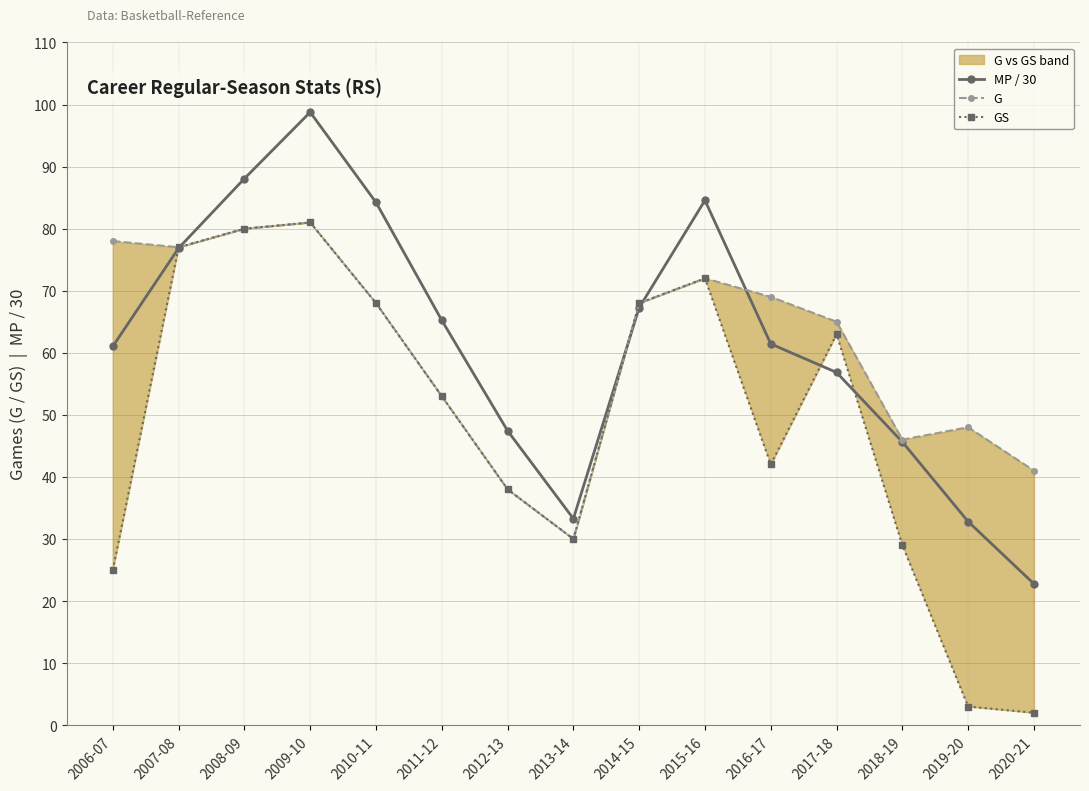

Reading left to right, what are all the values shown in this chart?

MP / 30: 2006-07=61.0	2007-08=76.9	2008-09=88.1	2009-10=98.8	2010-11=84.2	2011-12=65.2	2012-13=47.4	2013-14=33.3	2014-15=67.3	2015-16=84.6	2016-17=61.4	2017-18=56.8	2018-19=45.6	2019-20=32.8	2020-21=22.8
G: 2006-07=78.0	2007-08=77.0	2008-09=80.0	2009-10=81.0	2010-11=68.0	2011-12=53.0	2012-13=38.0	2013-14=30.0	2014-15=68.0	2015-16=72.0	2016-17=69.0	2017-18=65.0	2018-19=46.0	2019-20=48.0	2020-21=41.0
GS: 2006-07=25.0	2007-08=77.0	2008-09=80.0	2009-10=81.0	2010-11=68.0	2011-12=53.0	2012-13=38.0	2013-14=30.0	2014-15=68.0	2015-16=72.0	2016-17=42.0	2017-18=63.0	2018-19=29.0	2019-20=3.0	2020-21=2.0